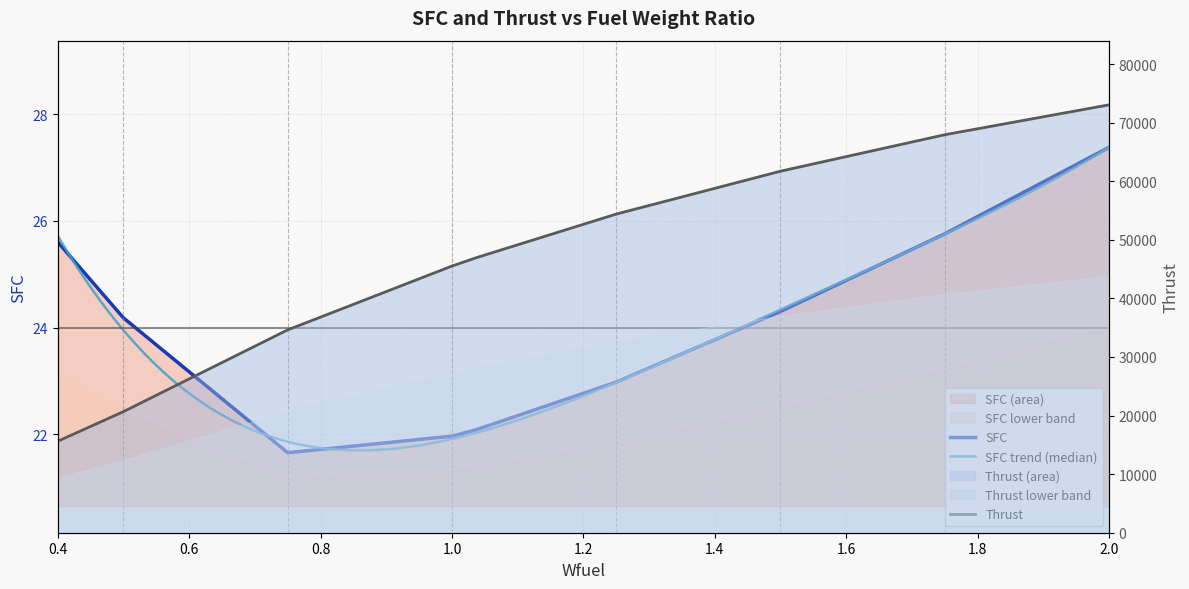

At which category is the sum across all series the highest?

2.0